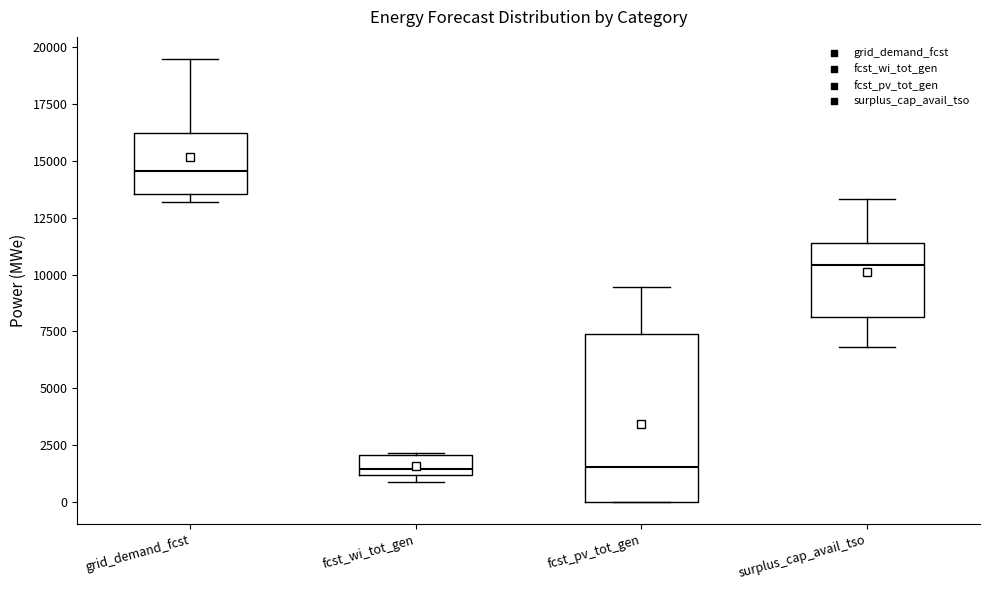

Comparing the boxes themselves (not the whiskers), which one is the tallest?

fcst_pv_tot_gen